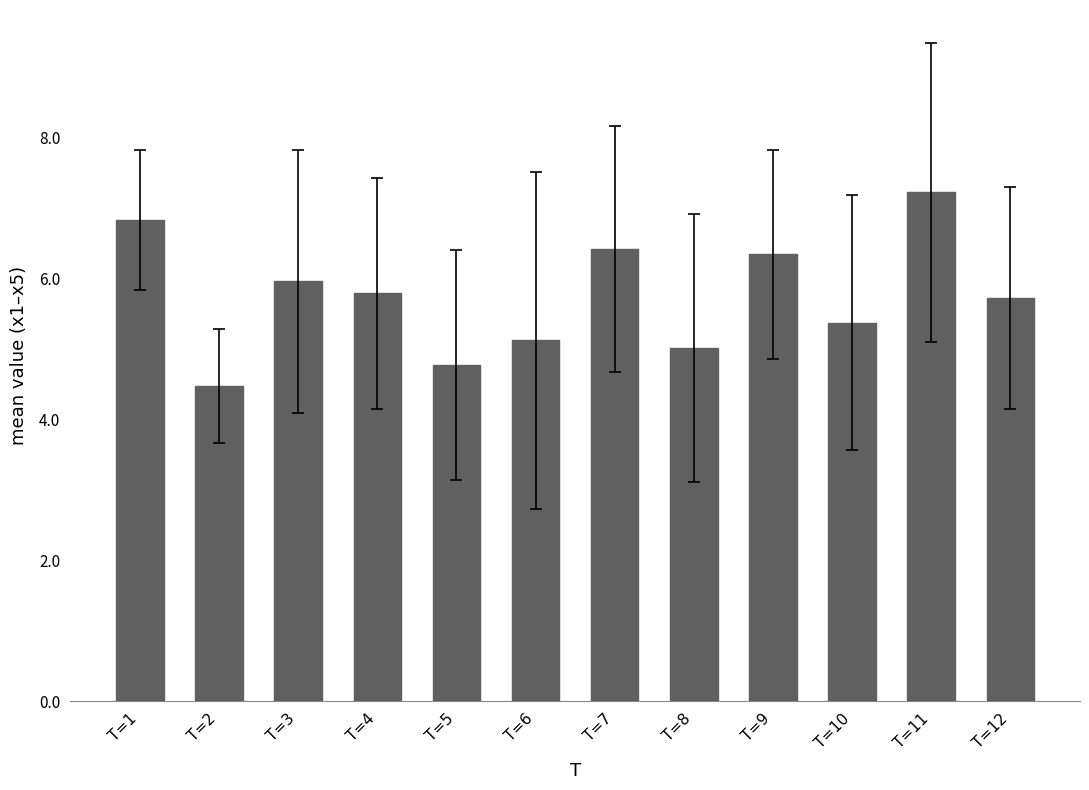

Which category has the highest value across all series?

T=11